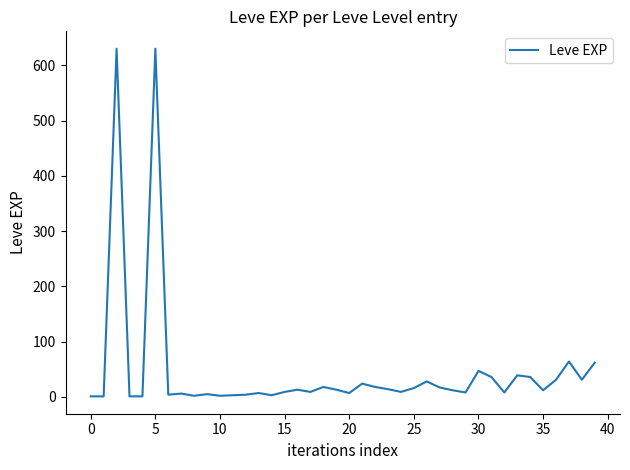

What is the difference between the maximum and minimum values?

629